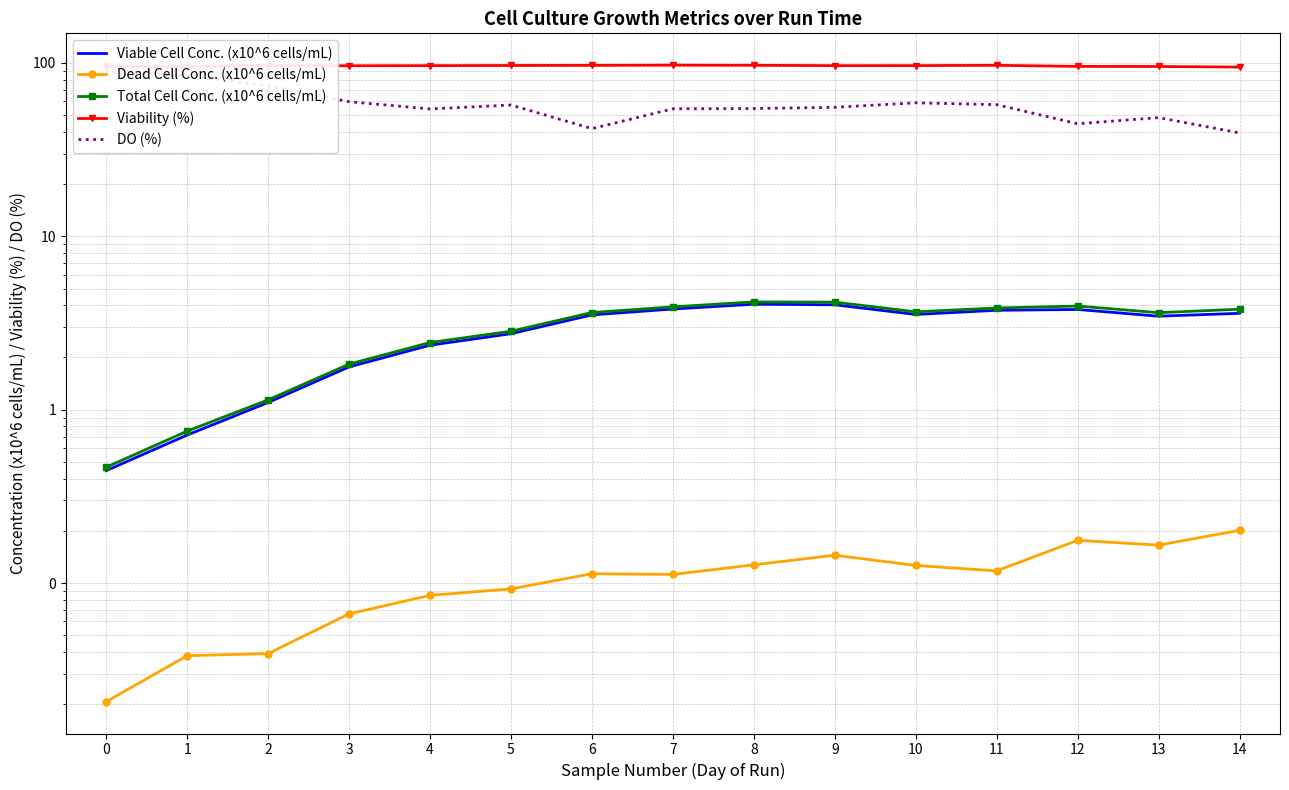

How many data points in Total Cell Conc. (x10^6 cells/mL) are above 3?

9